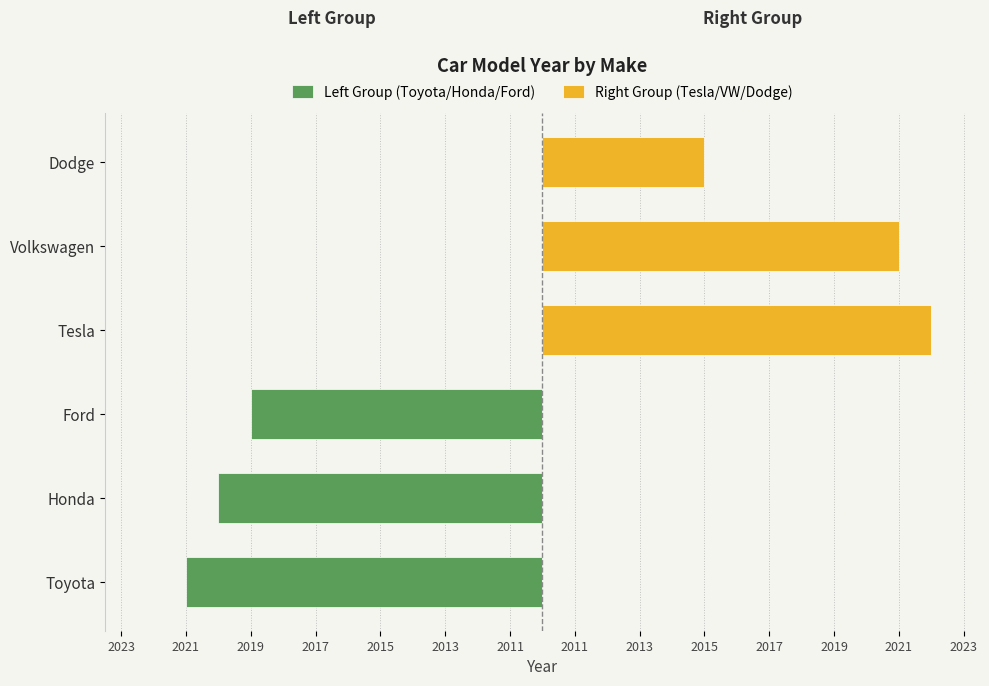

Is it true that Right Group (Tesla/VW/Dodge) equals 17 at Tesla?

False